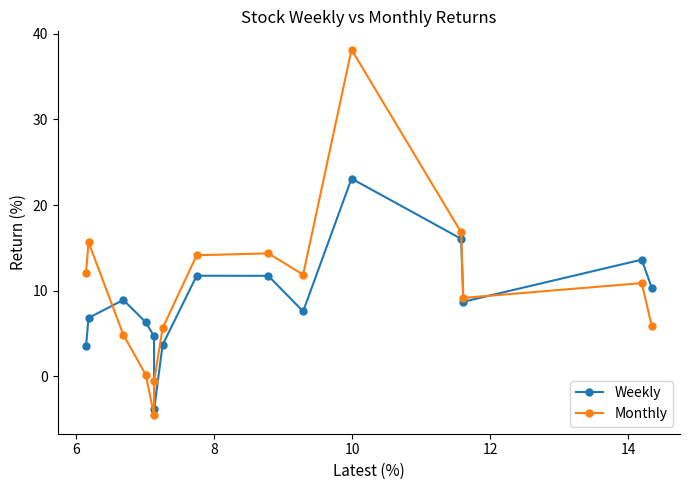

True or false: Weekly has more than 2 interior local peaks.

True